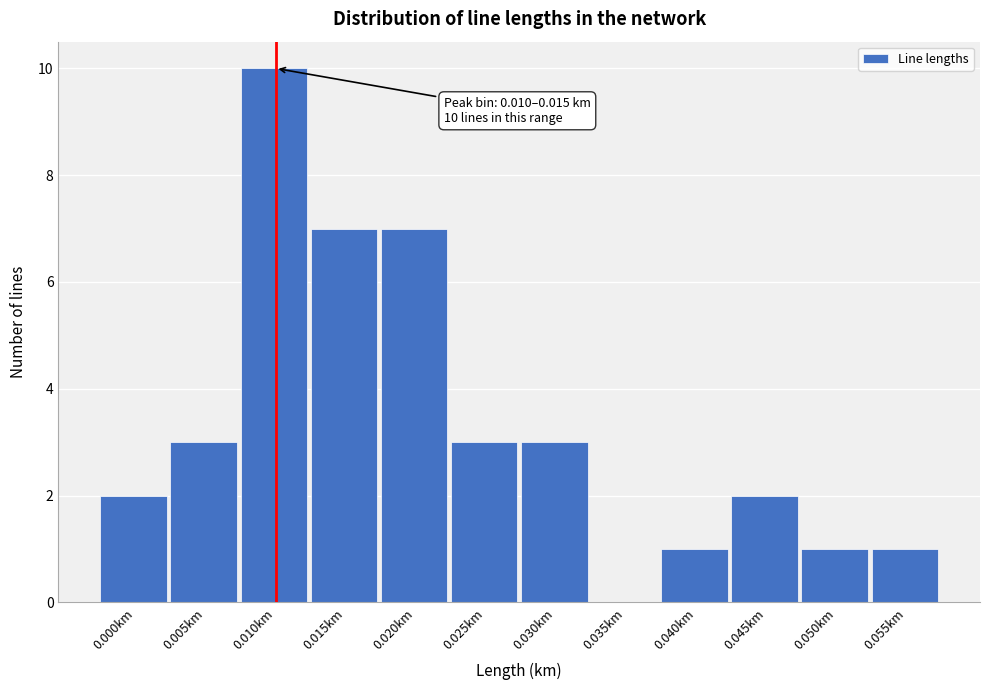

Reading left to right, list all the values displayed in this chart.

0.000km=2	0.005km=3	0.010km=10	0.015km=7	0.020km=7	0.025km=3	0.030km=3	0.035km=0	0.040km=1	0.045km=2	0.050km=1	0.055km=1